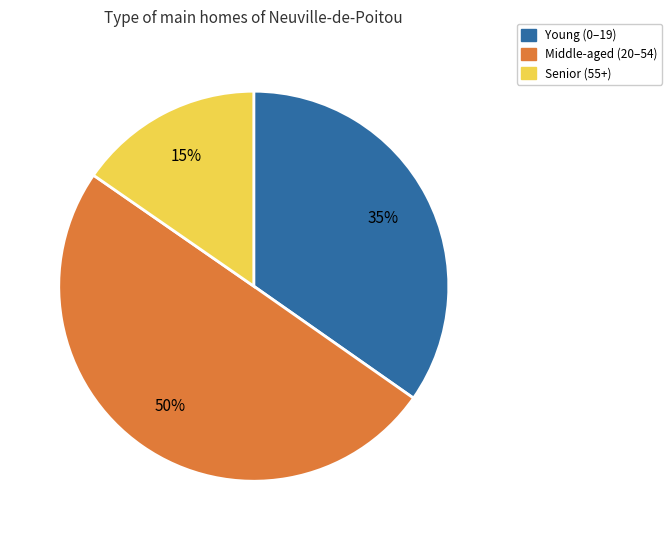

To the nearest percent, what is the average slice percentage?

33%